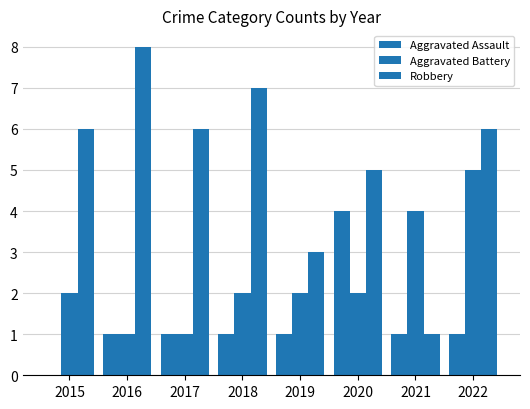

What is the greatest value displayed?

8